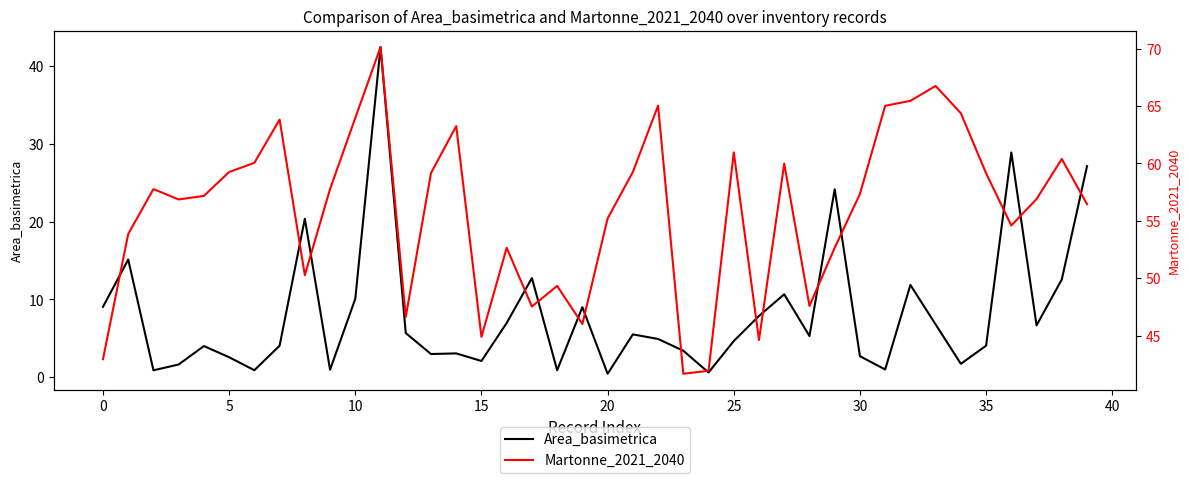

True or false: Area_basimetrica and Martonne_2021_2040 cross at least once.

False